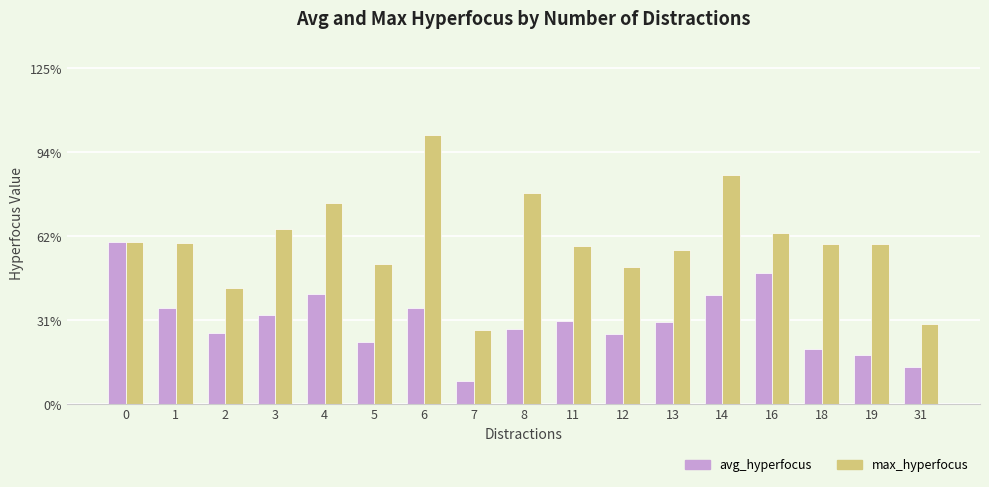

Is the value of avg_hyperfocus at 16 greater than the value of max_hyperfocus at 18?

No